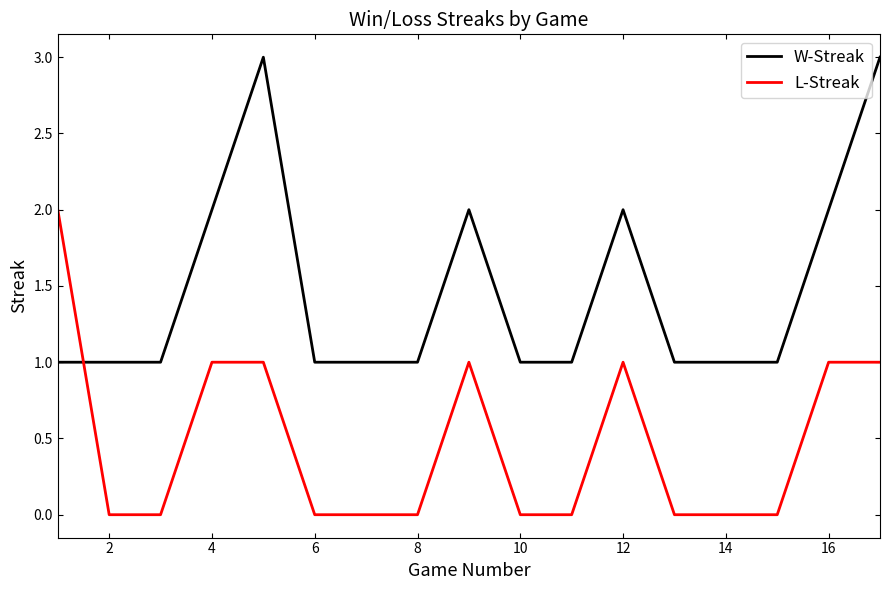

True or false: W-Streak has more than 1 points higher than both neighbors.

True